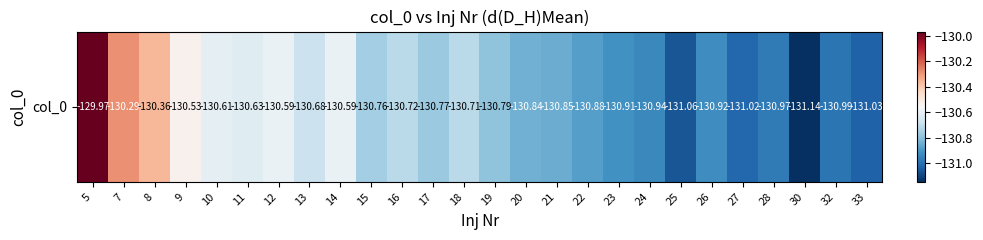

Which has a higher value, 24 or 8?

8